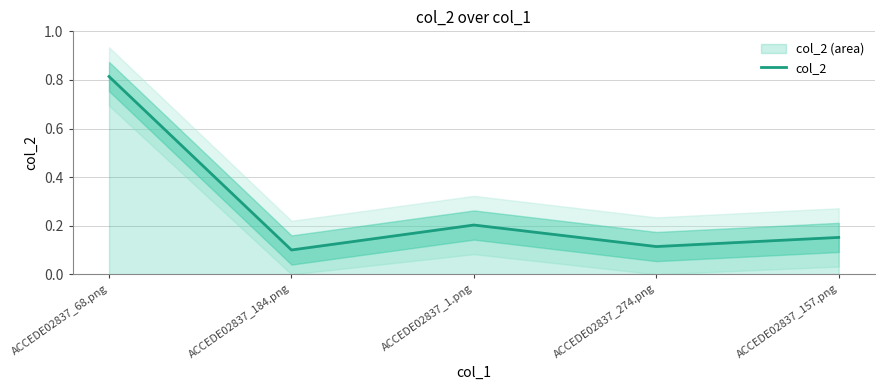

List the labels in order of value, smallest first.

ACCEDE02837_184.png, ACCEDE02837_274.png, ACCEDE02837_157.png, ACCEDE02837_1.png, ACCEDE02837_68.png